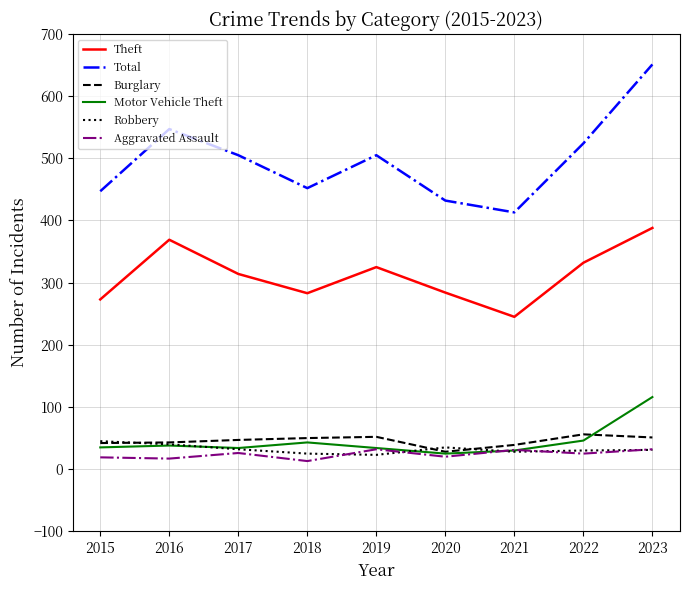

How many lines are shown in the chart?

6